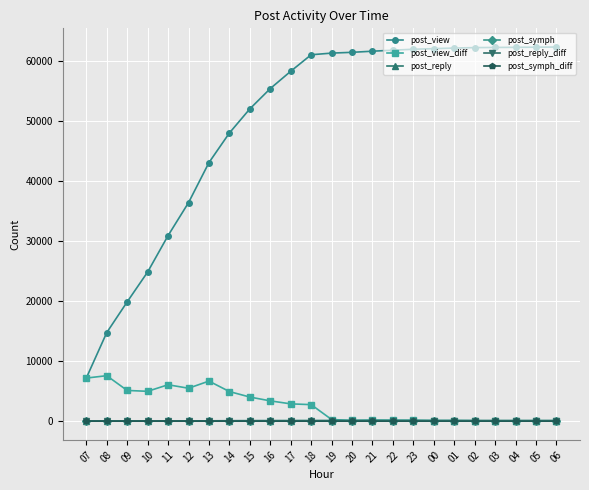

Count the number of categories in the chart.

24